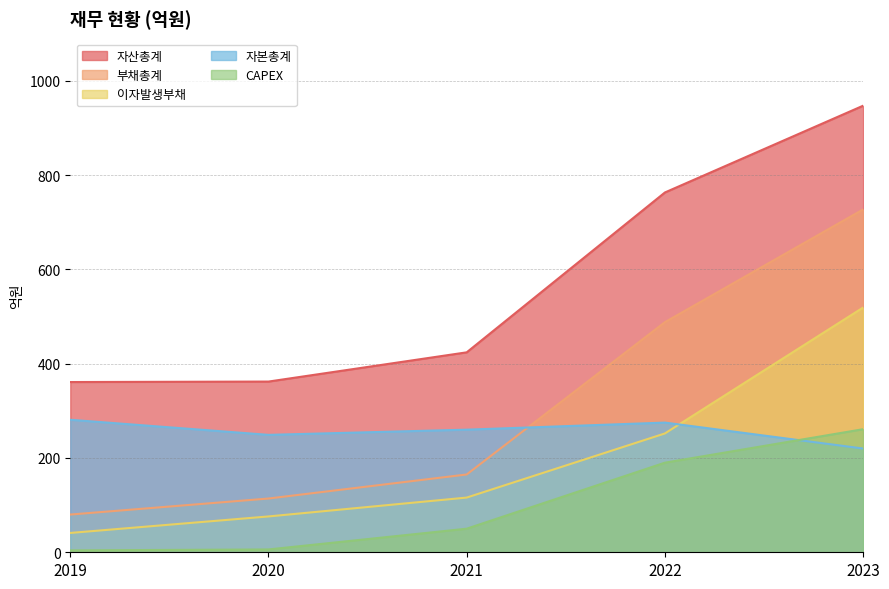

At 2023, list the series in order from smallest to largest.

자본총계, CAPEX, 이자발생부채, 부채총계, 자산총계